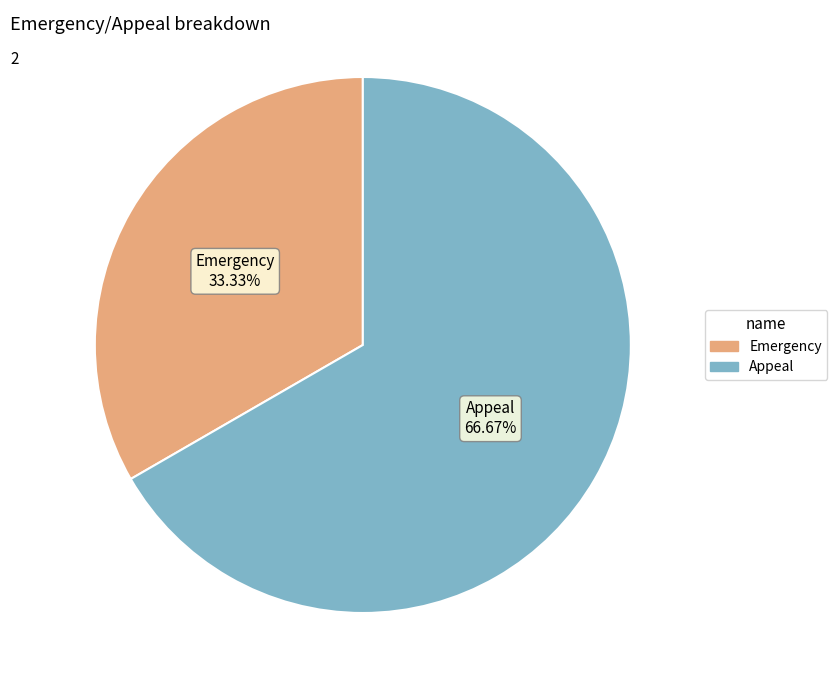

Is it true that Emergency is 33% of the pie?

True